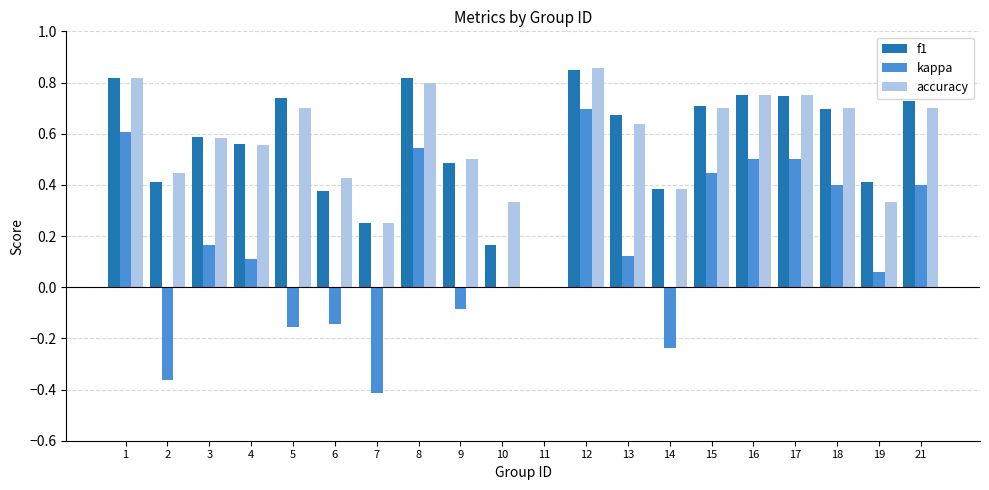

Does the chart contain stacked bars?

No